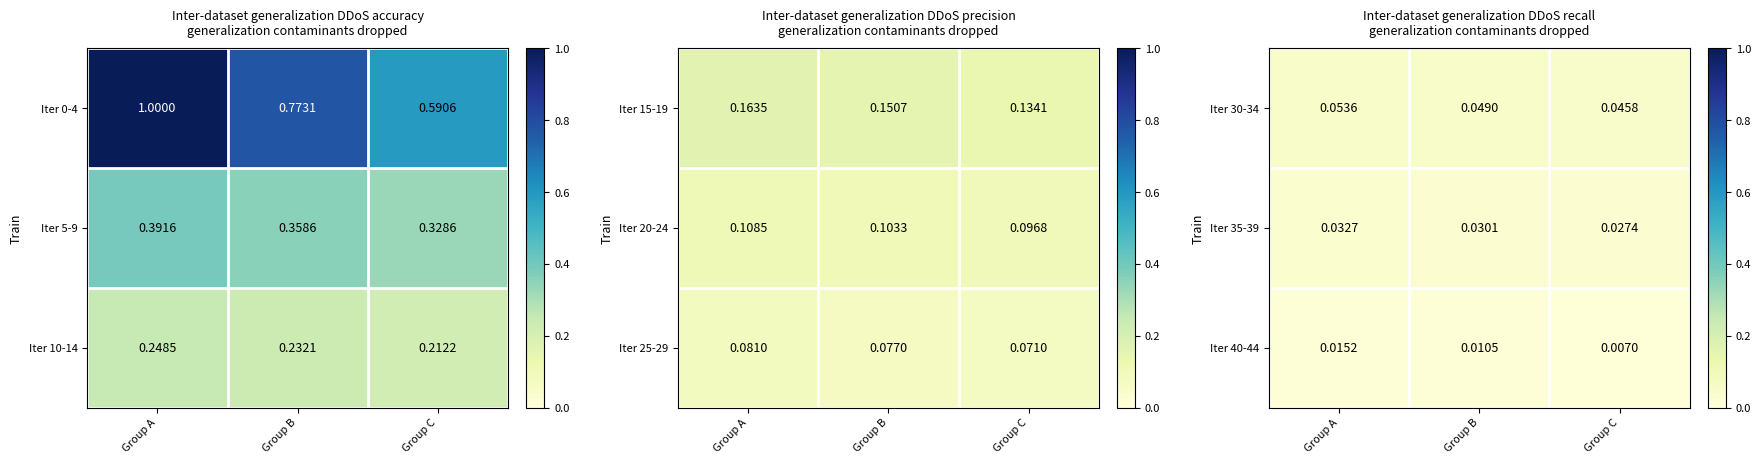

At which category does the chart reach its minimum across all series?

Group C